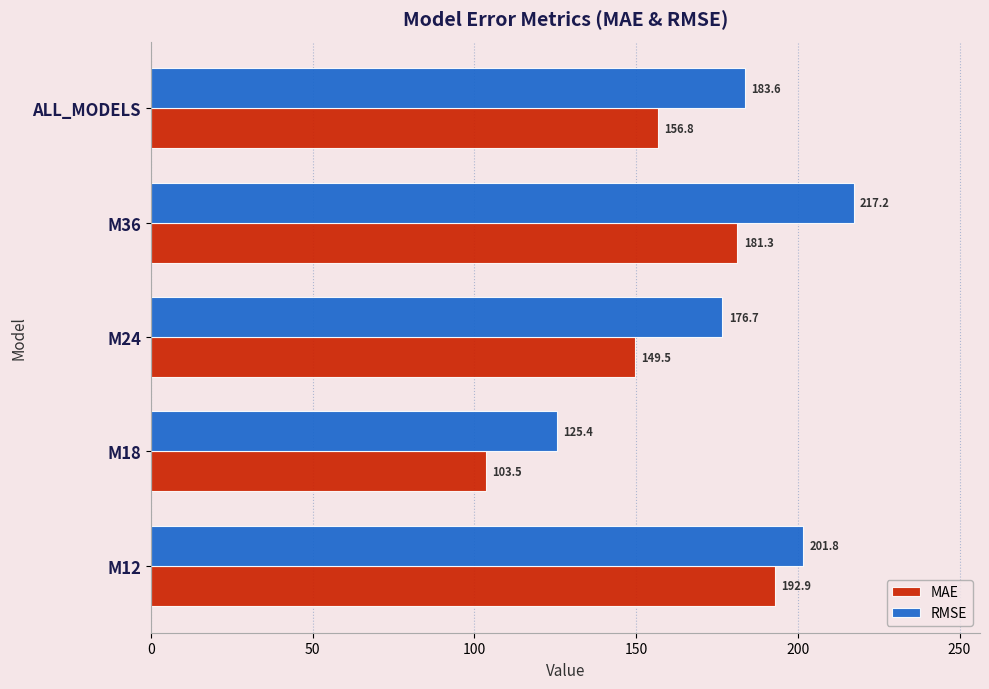

True or false: RMSE has a value of 84.1 at ALL_MODELS.

False